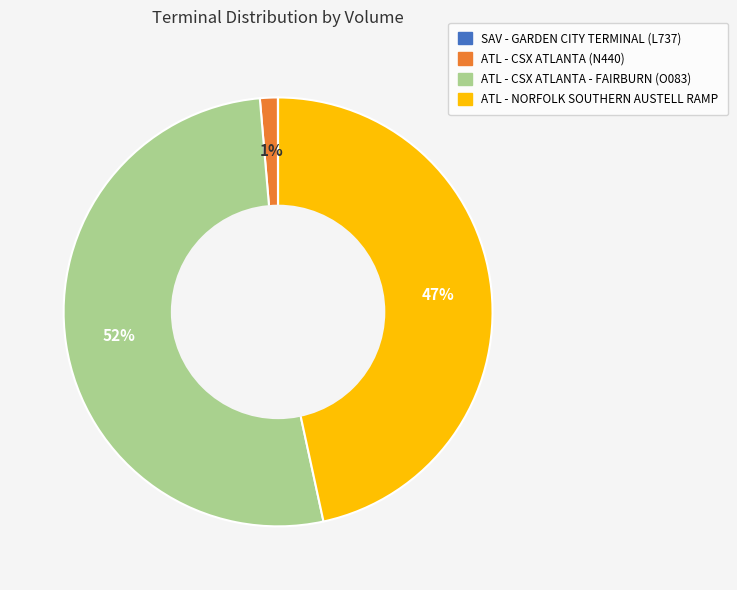

Between ATL - NORFOLK SOUTHERN AUSTELL RAMP and ATL - CSX ATLANTA (N440), which is larger?

ATL - NORFOLK SOUTHERN AUSTELL RAMP